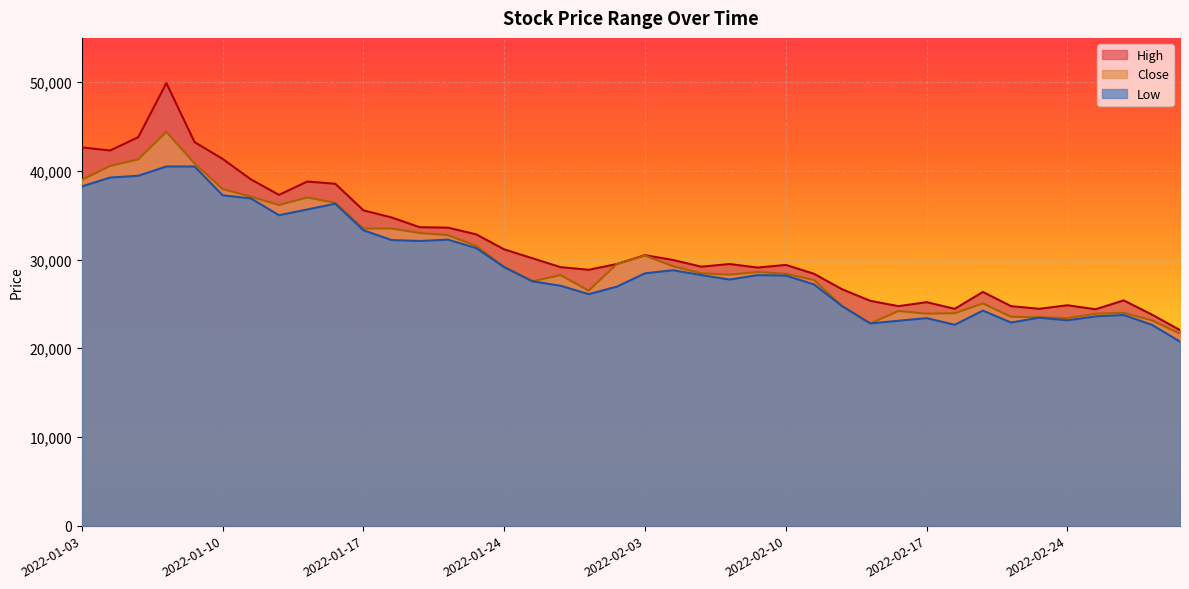

In Low, how many points are lower than both neighbors (excluding endpoints)?

8